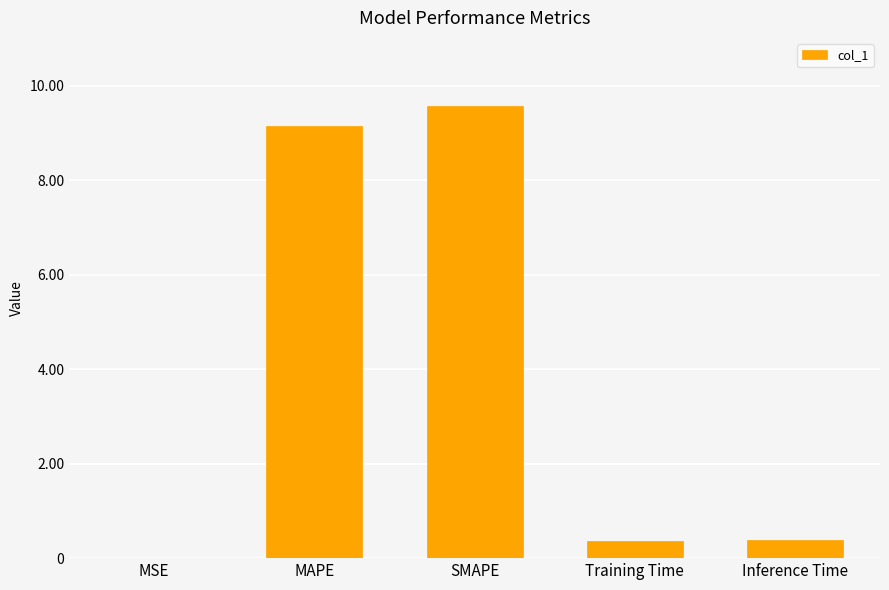

What is the difference between the values at MSE and SMAPE?

9.6